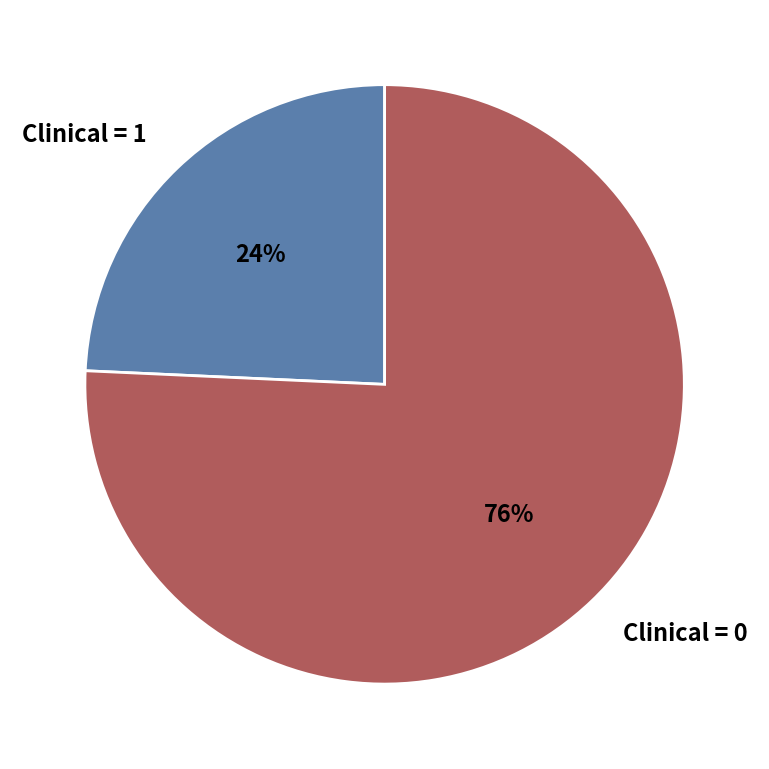

Is it true that Clinical = 0 is 86% of the pie?

False